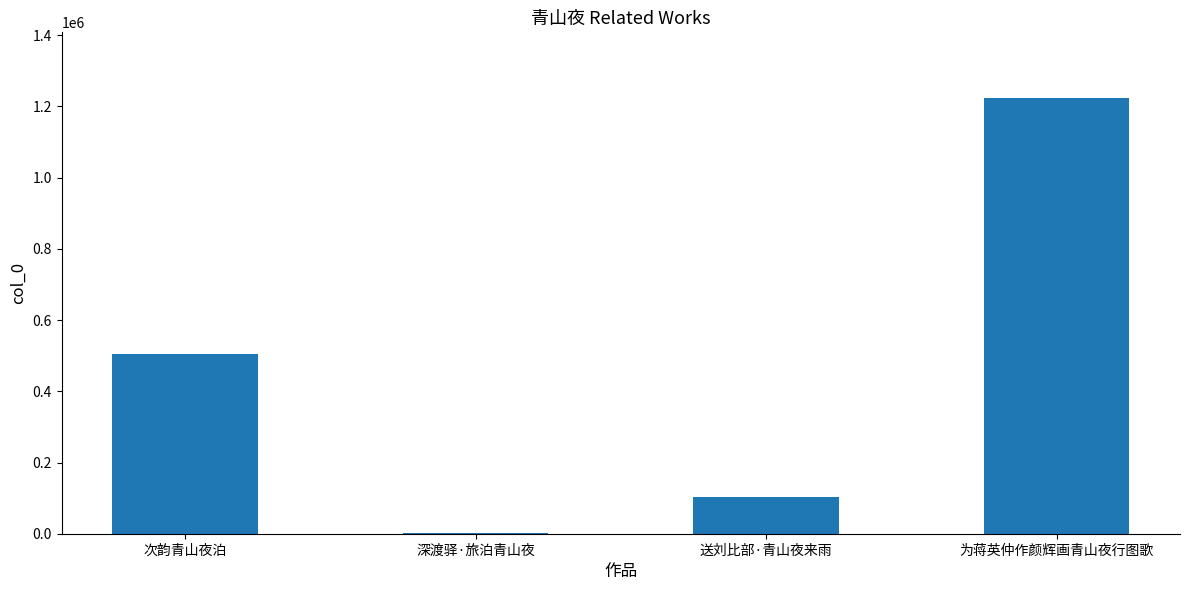

What is the approximate value at 次韵青山夜泊, to the nearest 10?

504240